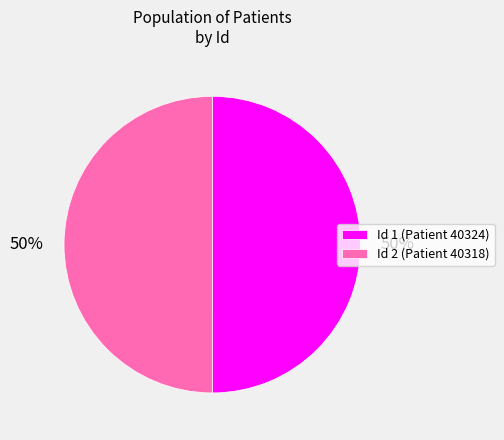

Approximately how many times larger is the value at Id 1 (Patient 40324) compared to Id 2 (Patient 40318)?

1.0